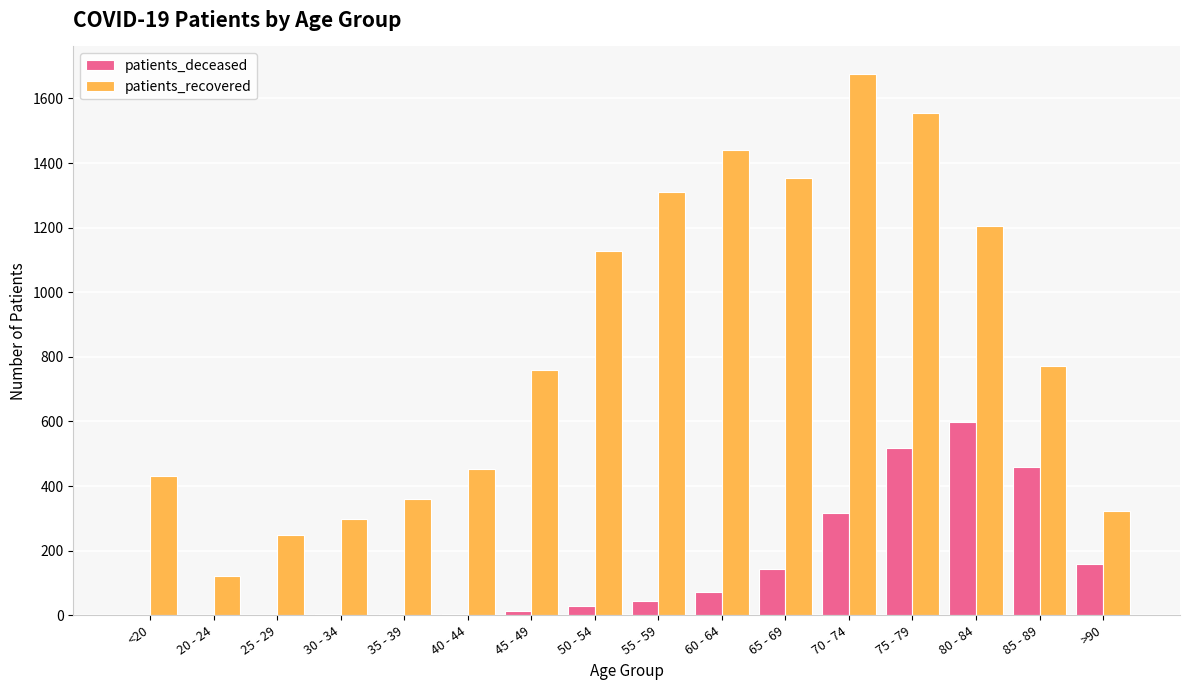

Which series has the largest total across all categories?

patients_recovered